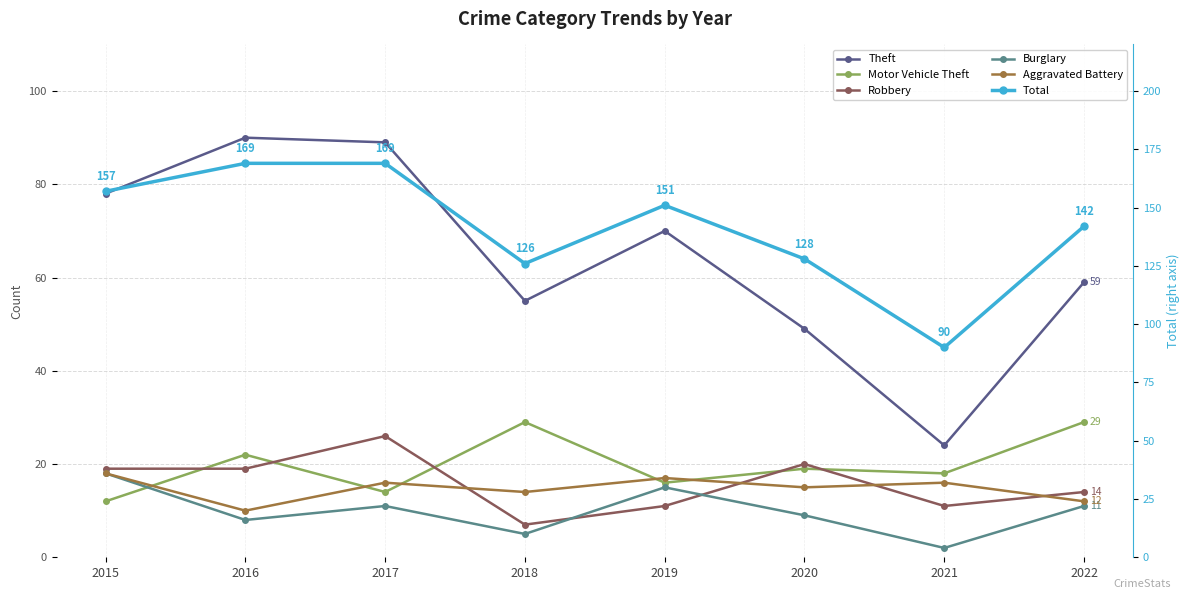

At which label does Burglary first exceed 11?

2015